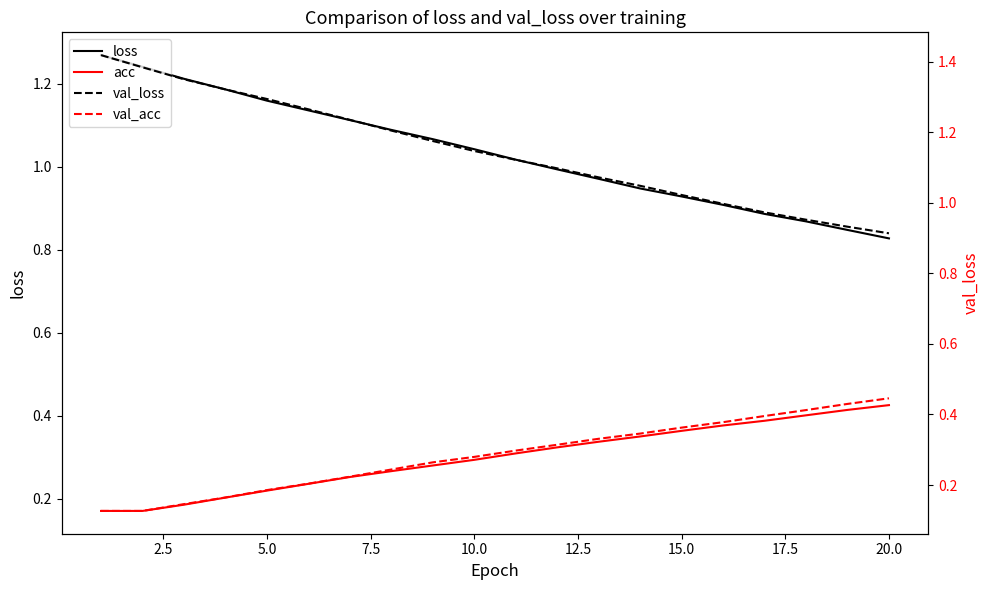

Does the chart have visible grid lines?

No